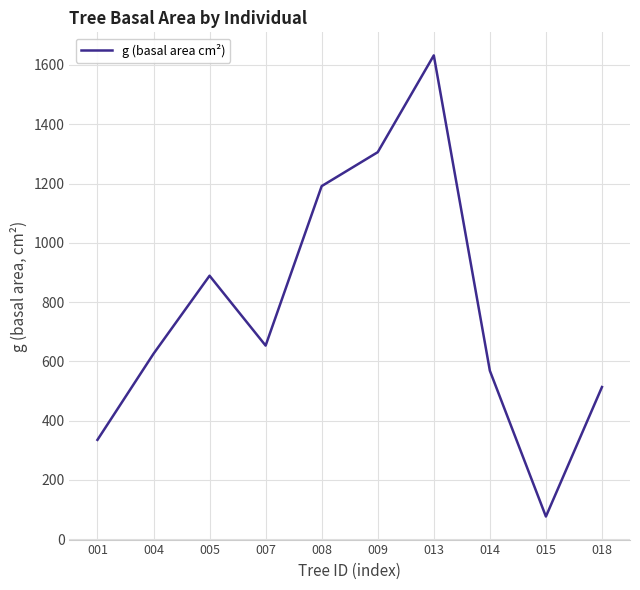

List the labels in order of value, smallest first.

015, 001, 018, 014, 004, 007, 005, 008, 009, 013